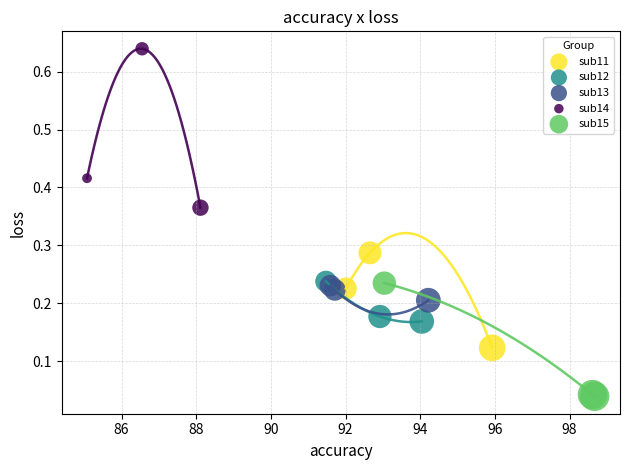

Which series contains the highest Y value?

sub14